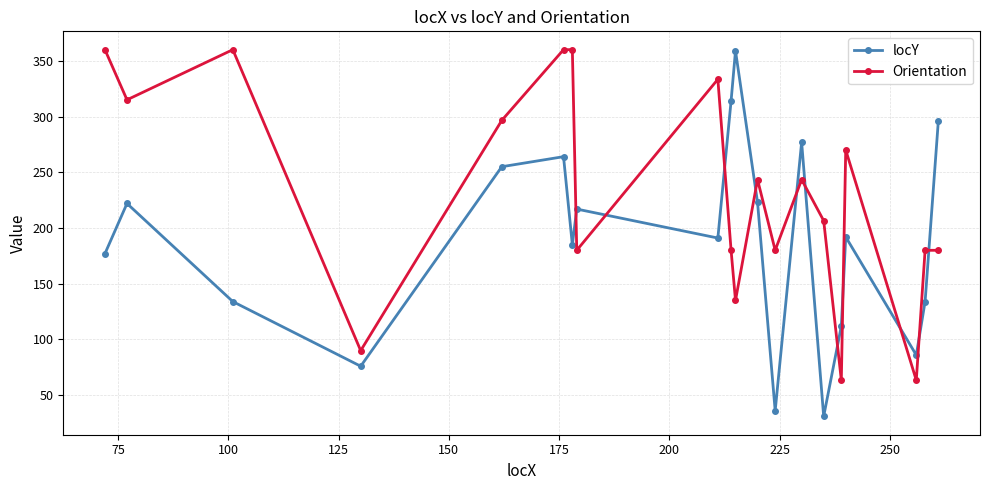

What is the average value of the locY series?

189.1